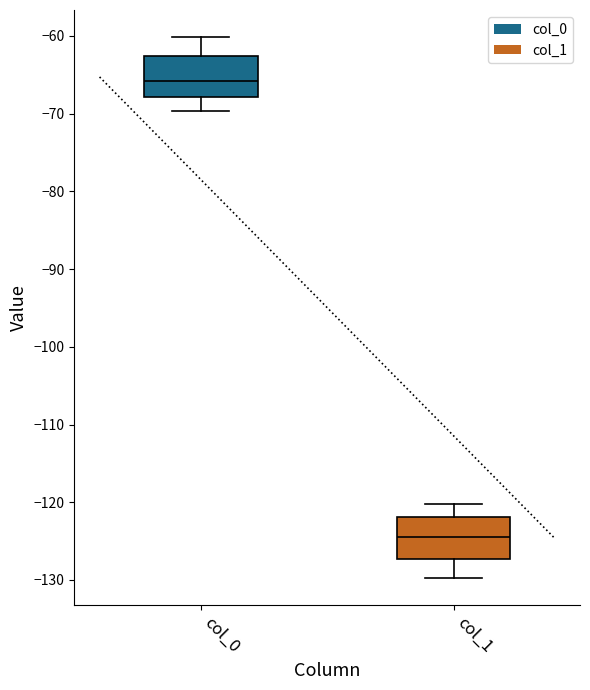

Reading left to right, transcribe this box plot: for each box, give where its median line is, the range the box spans, and where its two whiskers end, as read against the y-axis. The values are not printed on the chart, so give them approximately, as read against the axis.

col_0: median -66, box -68 to -63, whiskers -70 to -60
col_1: median -124, box -127 to -122, whiskers -130 to -120